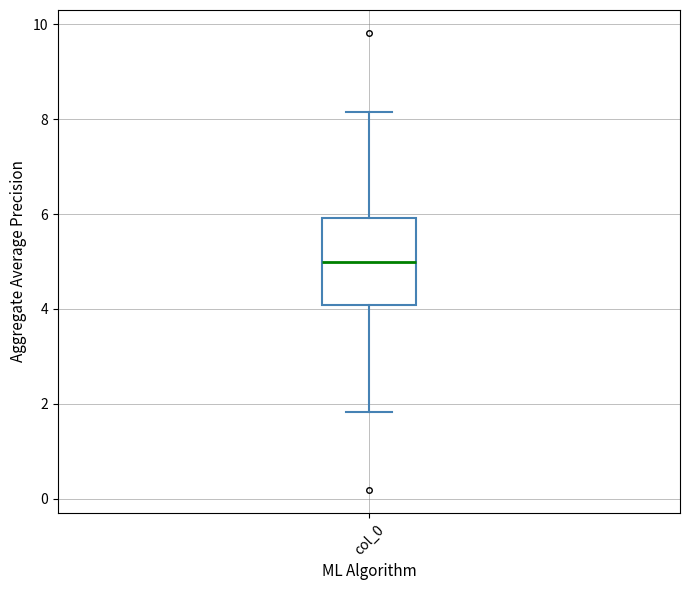

Read this box plot against the y-axis: the position of the median line, the range covered by the box, and the ends of both whiskers. The values are not printed on the chart, so give them approximately, as read against the axis.

median 5.0, box 4.0 to 6.0, whiskers 1.8 to 8.2